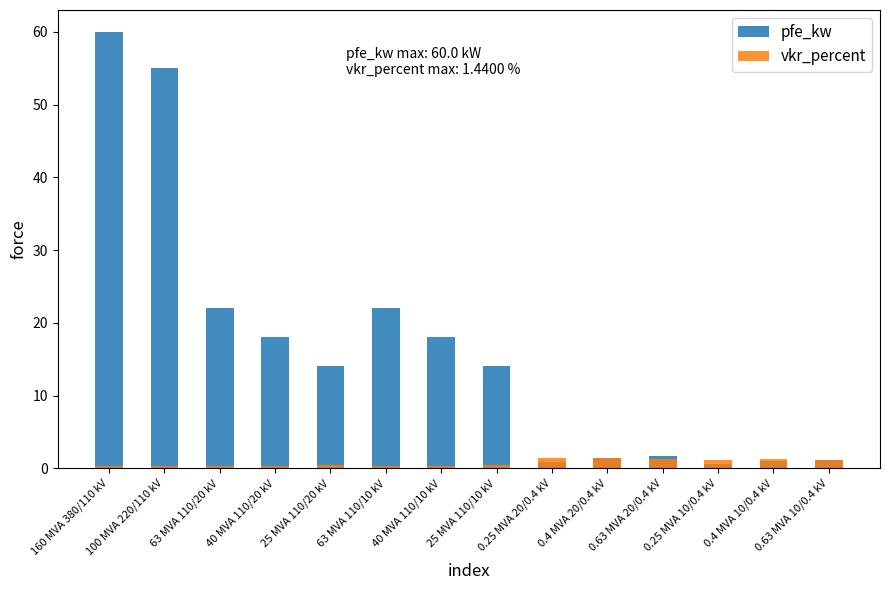

What is the difference between the maximum and second lowest values in the vkr_percent series?

1.2